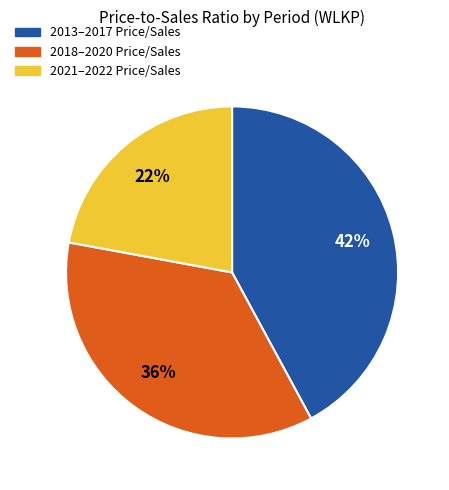

Count the number of slices in the pie.

3